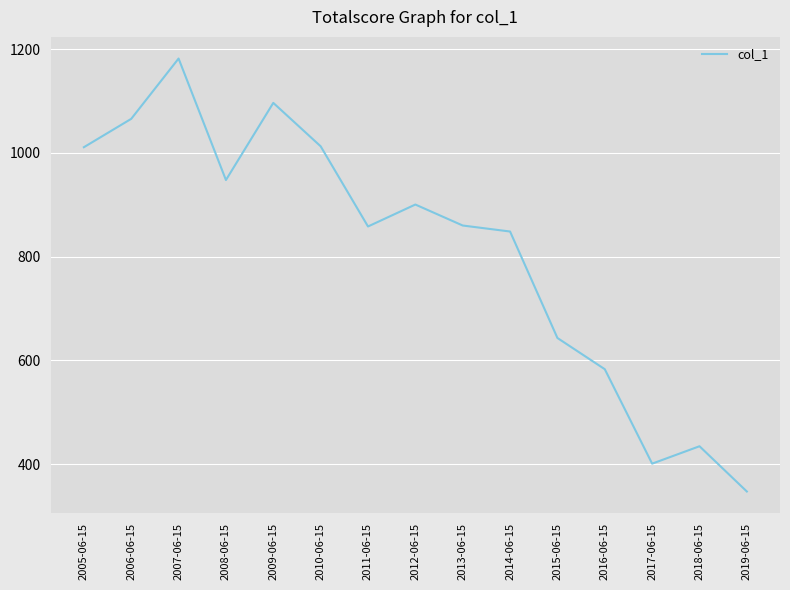

How many distinct data groups are displayed?

1